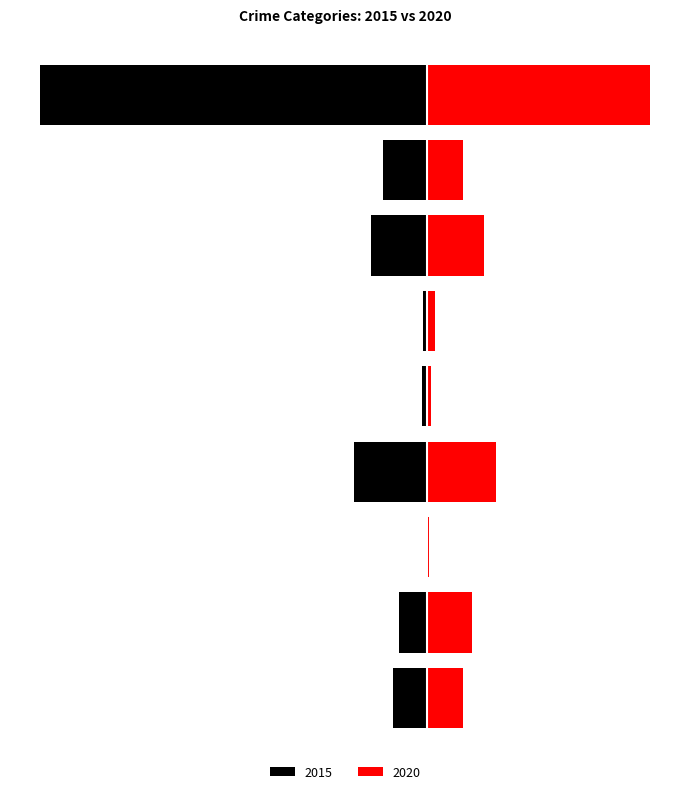

Count the number of categories in the chart.

9